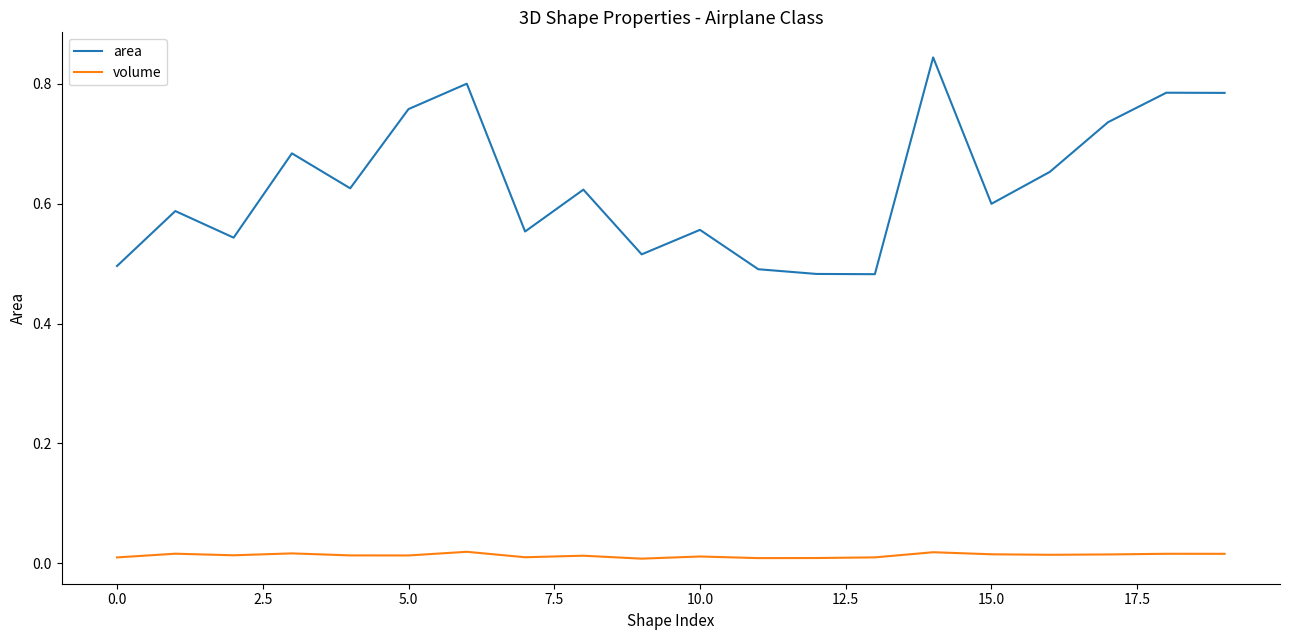

Does the chart have visible grid lines?

No